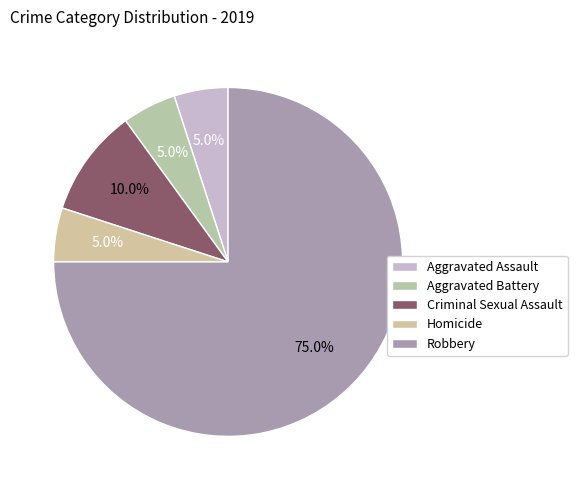

What is the largest slice in the pie chart?

Robbery